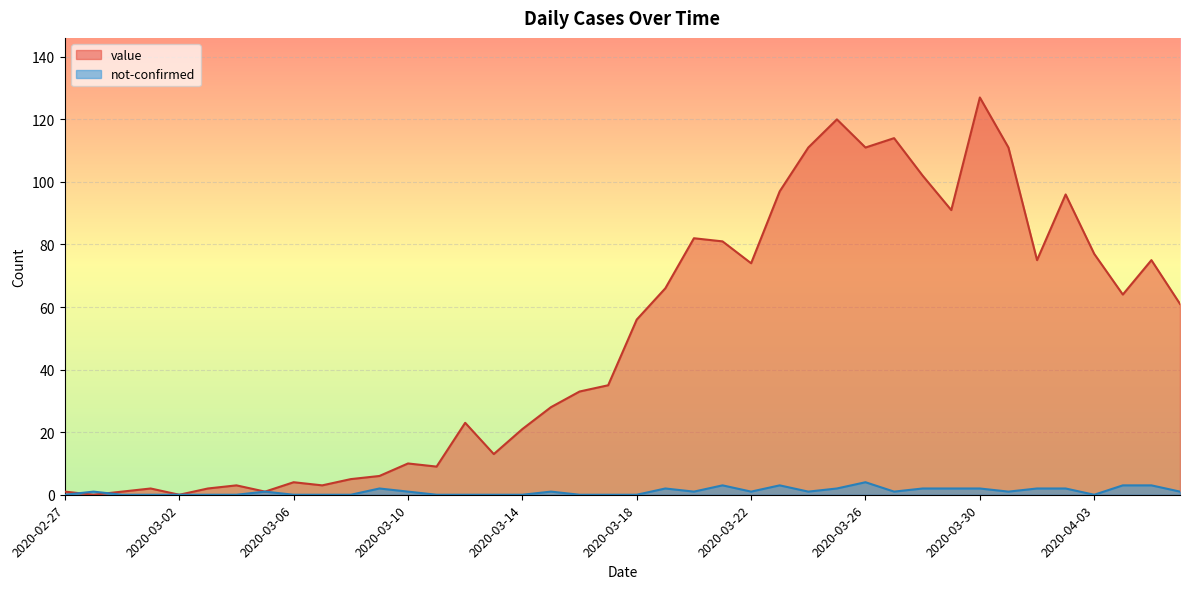

What is the average value of the value series?

50